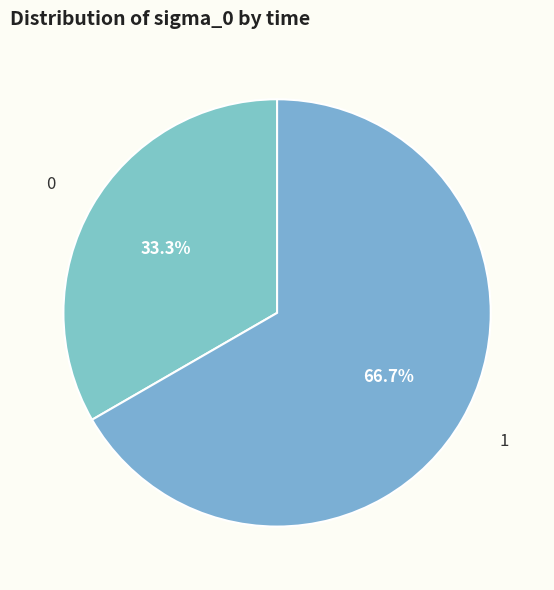

True or false: 0 accounts for 33% of the total.

True